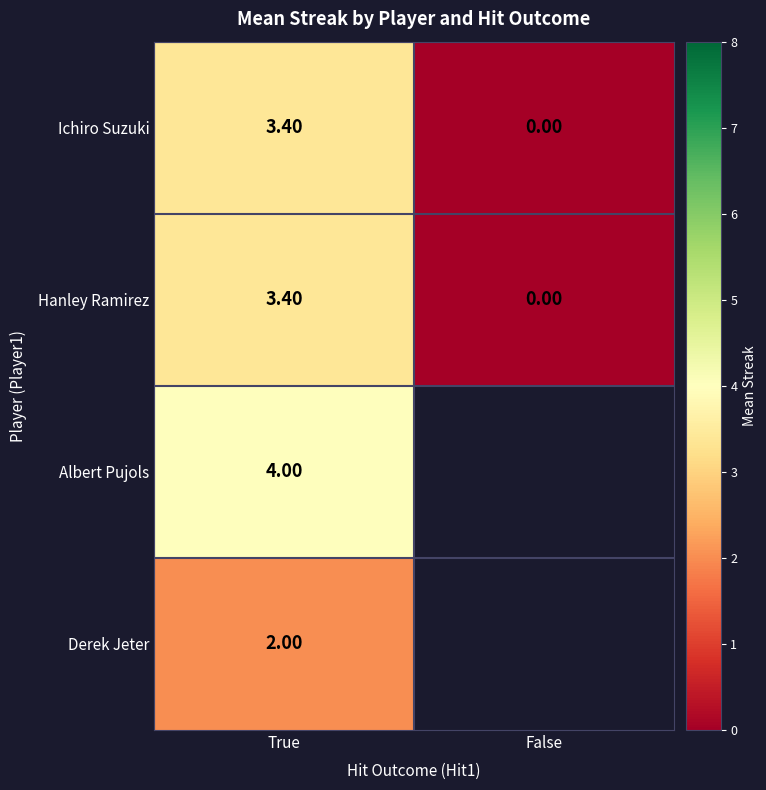

Where is Hanley Ramirez nearest to the value 1?

False